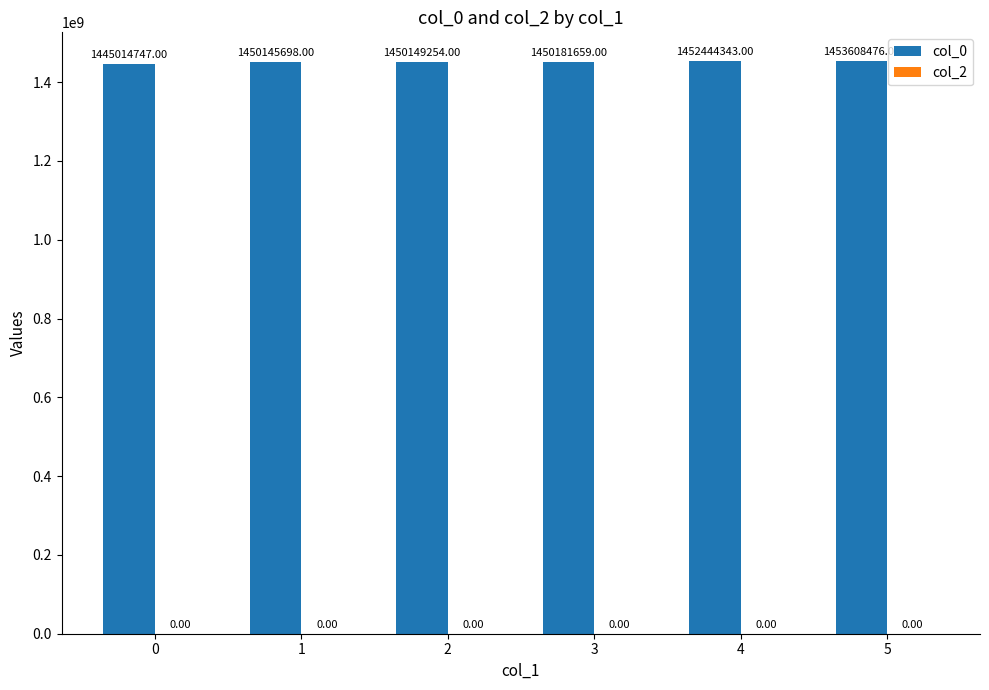

Rank the categories by value from highest to lowest.

5, 4, 3, 2, 1, 0